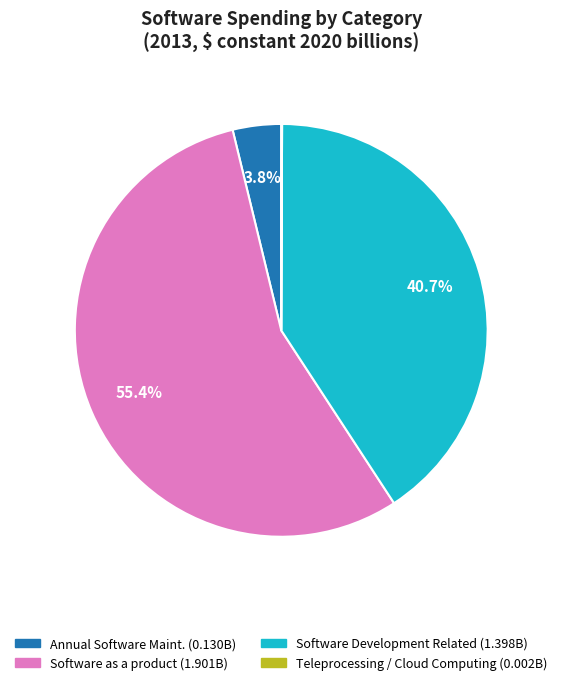

What is the majority slice?

Software as a product